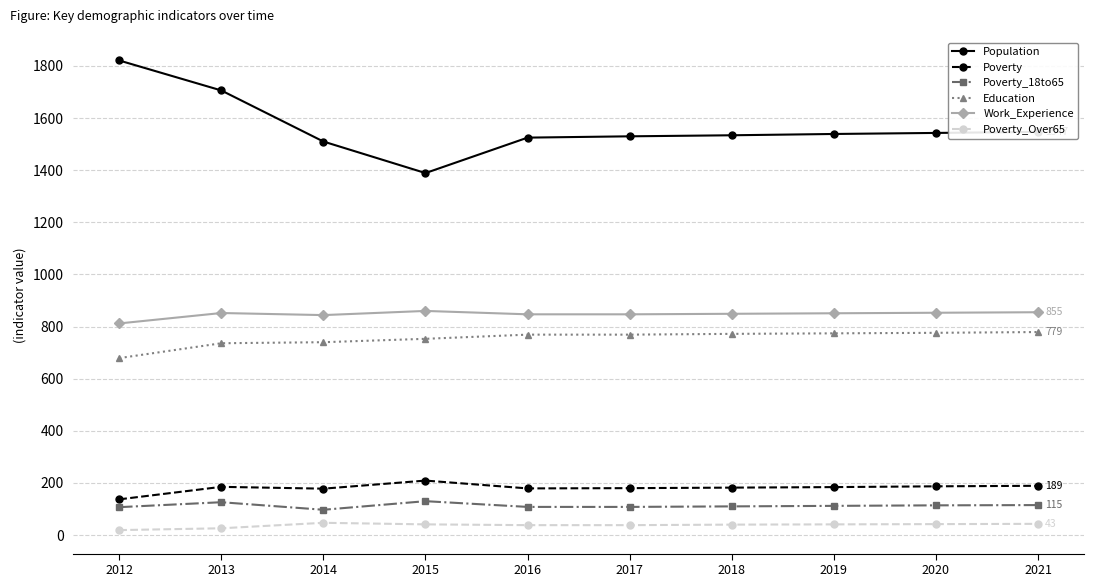

What is the value of the Work_Experience point at the 6th from the left?

847